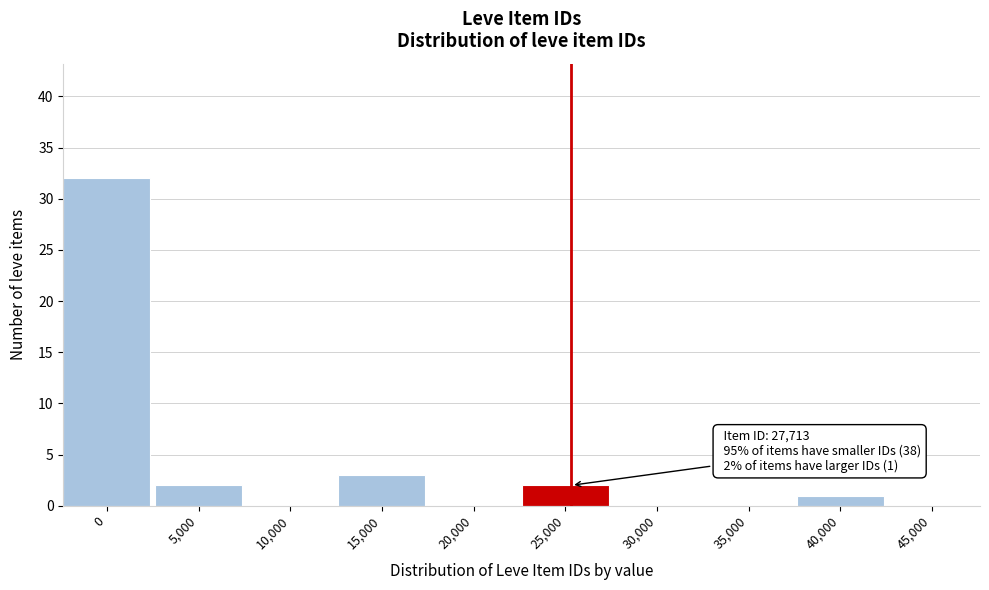

Reading right to left, list all the values displayed in this chart.

45,000=0	40,000=1	35,000=0	30,000=0	25,000=2	20,000=0	15,000=3	10,000=0	5,000=2	0=32